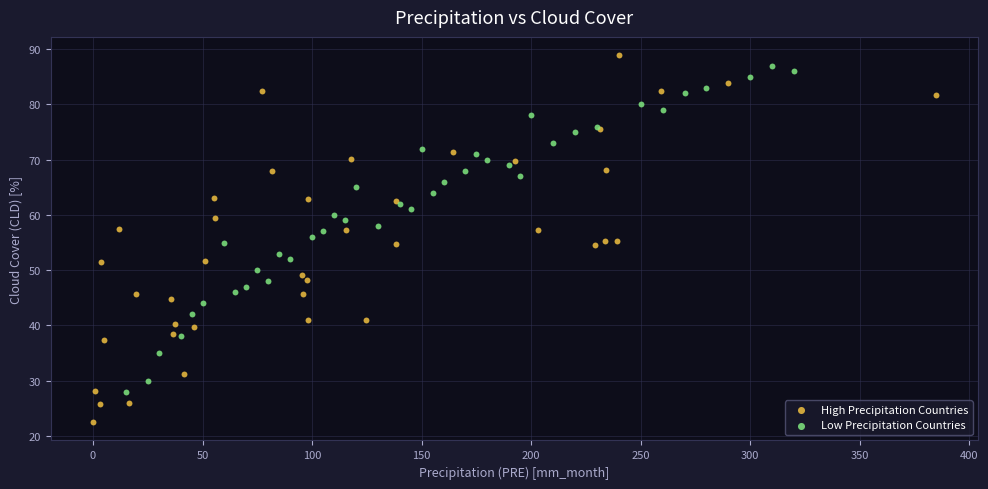

Which series has the widest spread of Y values?

High Precipitation Countries